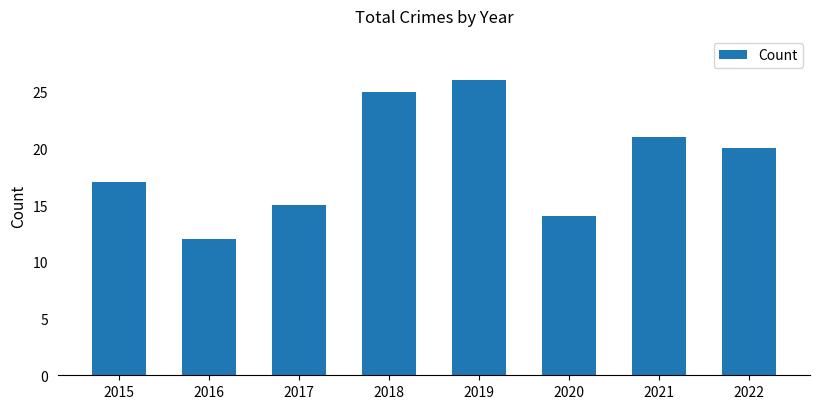

What value does the data have at 2022, to the nearest 5?

20